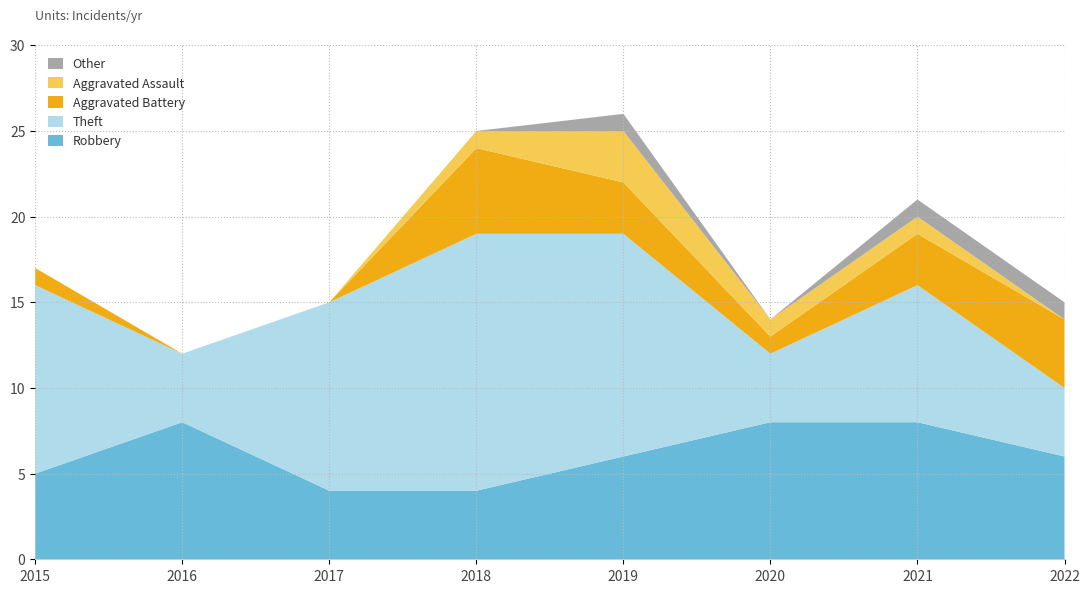

Reading left to right, what are all the values shown in this chart?

Robbery: 5	8	4	4	6	8	8	6
Theft: 11	4	11	15	13	4	8	4
Aggravated Battery: 1	0	0	5	3	1	3	4
Aggravated Assault: 0	0	0	1	3	1	1	0
Other: 0	0	0	0	1	0	1	1